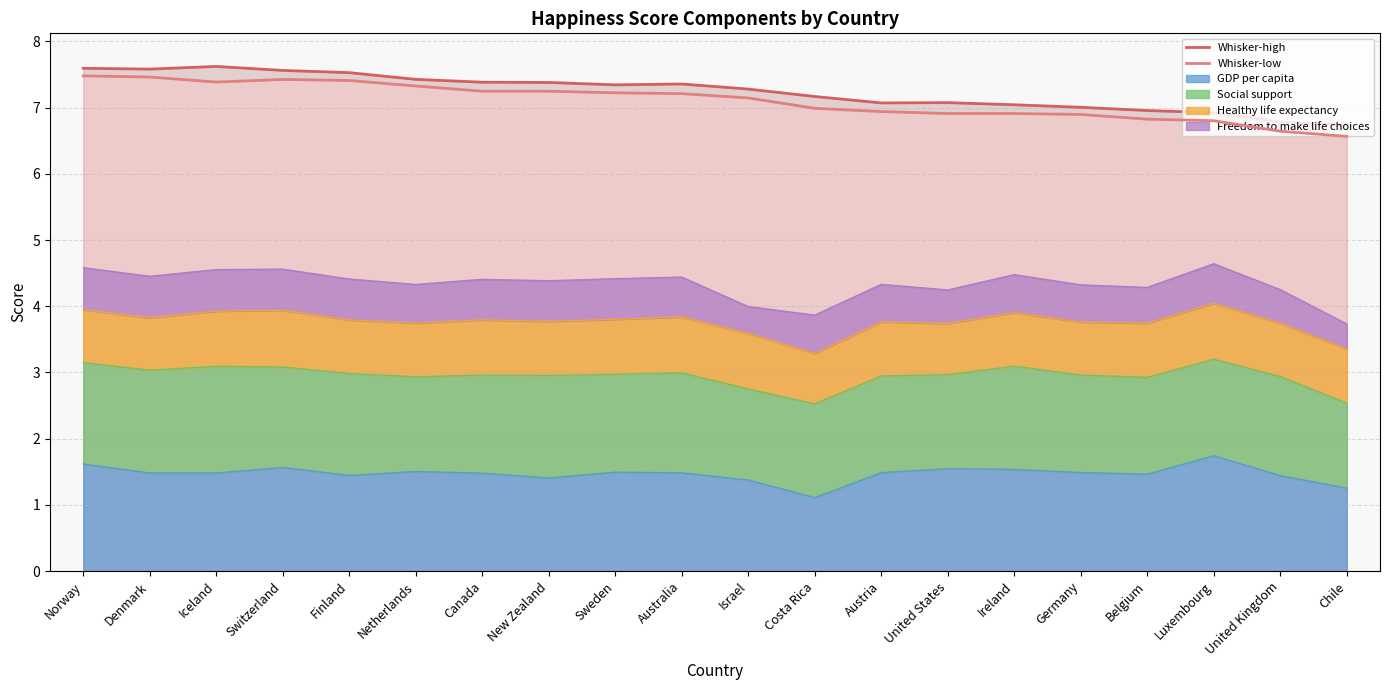

What is the sum of the Whisker-low values at United Kingdom and Austria?

13.6